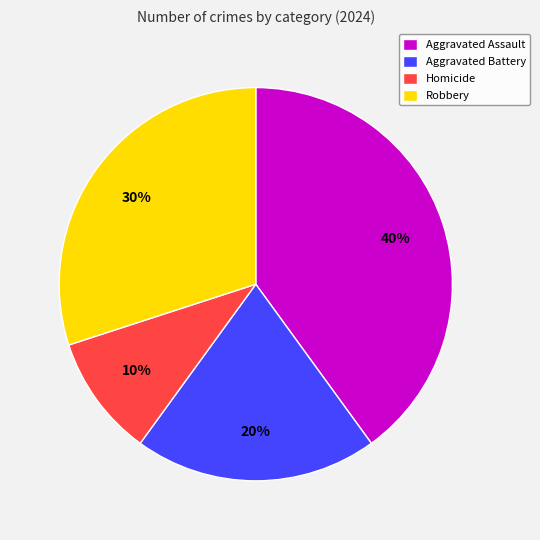

Is Aggravated Battery the majority of the pie?

No